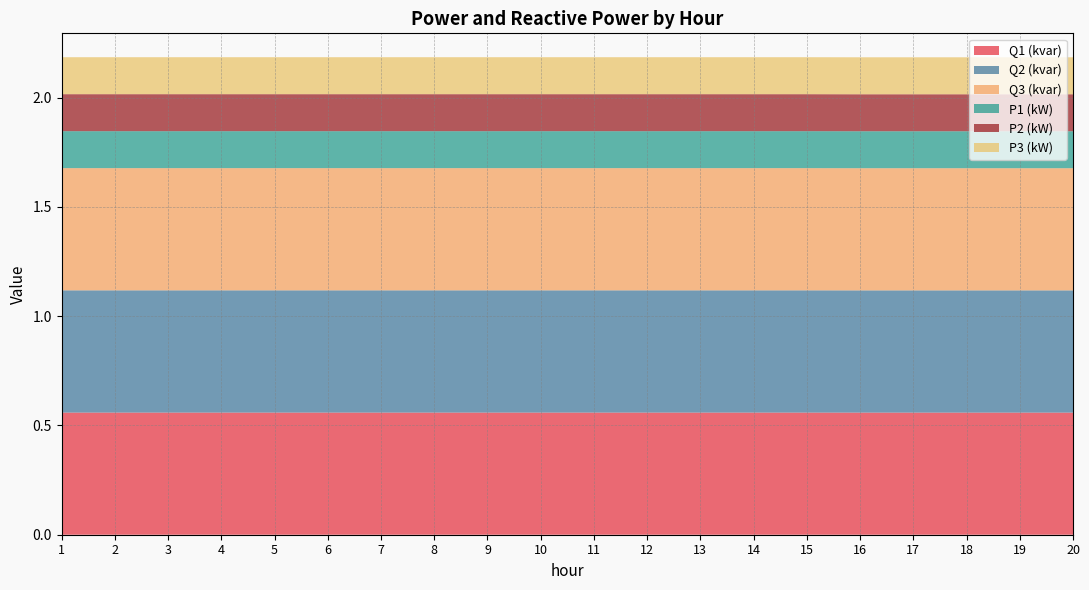

Where is Q2 (kvar) nearest to the value 0?

16